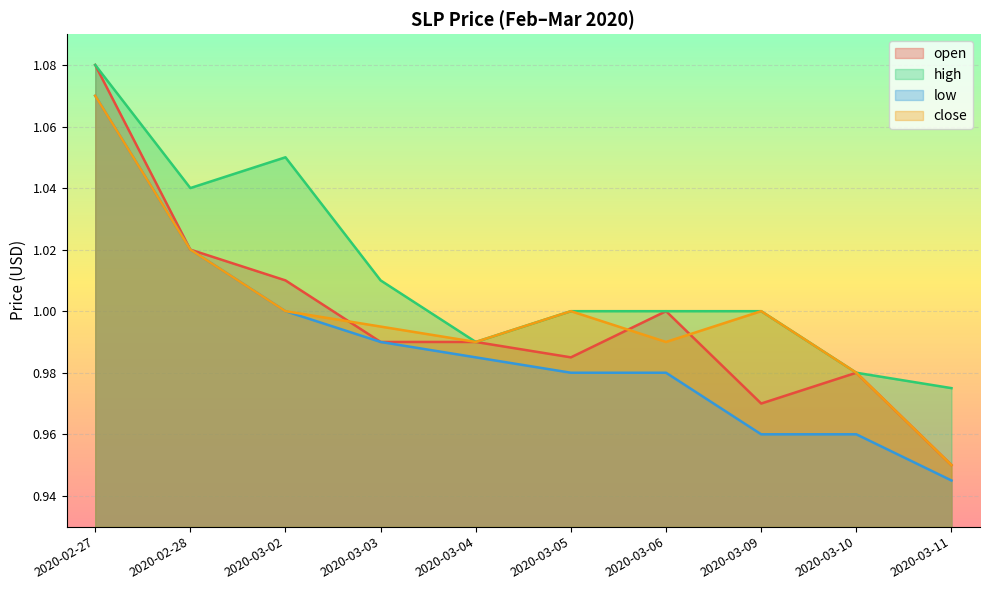

What is the difference between the close values at 2020-03-11 and 2020-03-09?

0.1